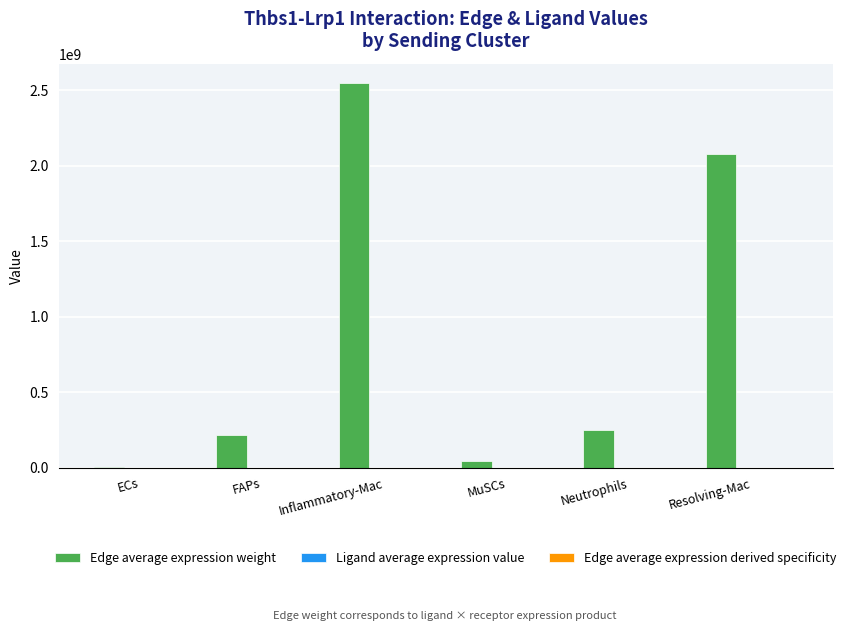

Which series changed the most between Inflammatory-Mac and Resolving-Mac?

Edge average expression weight